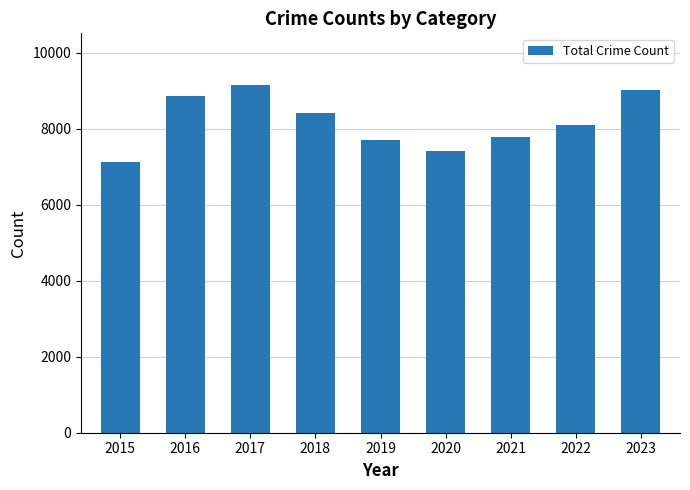

What is the maximum value shown in the chart?

9140